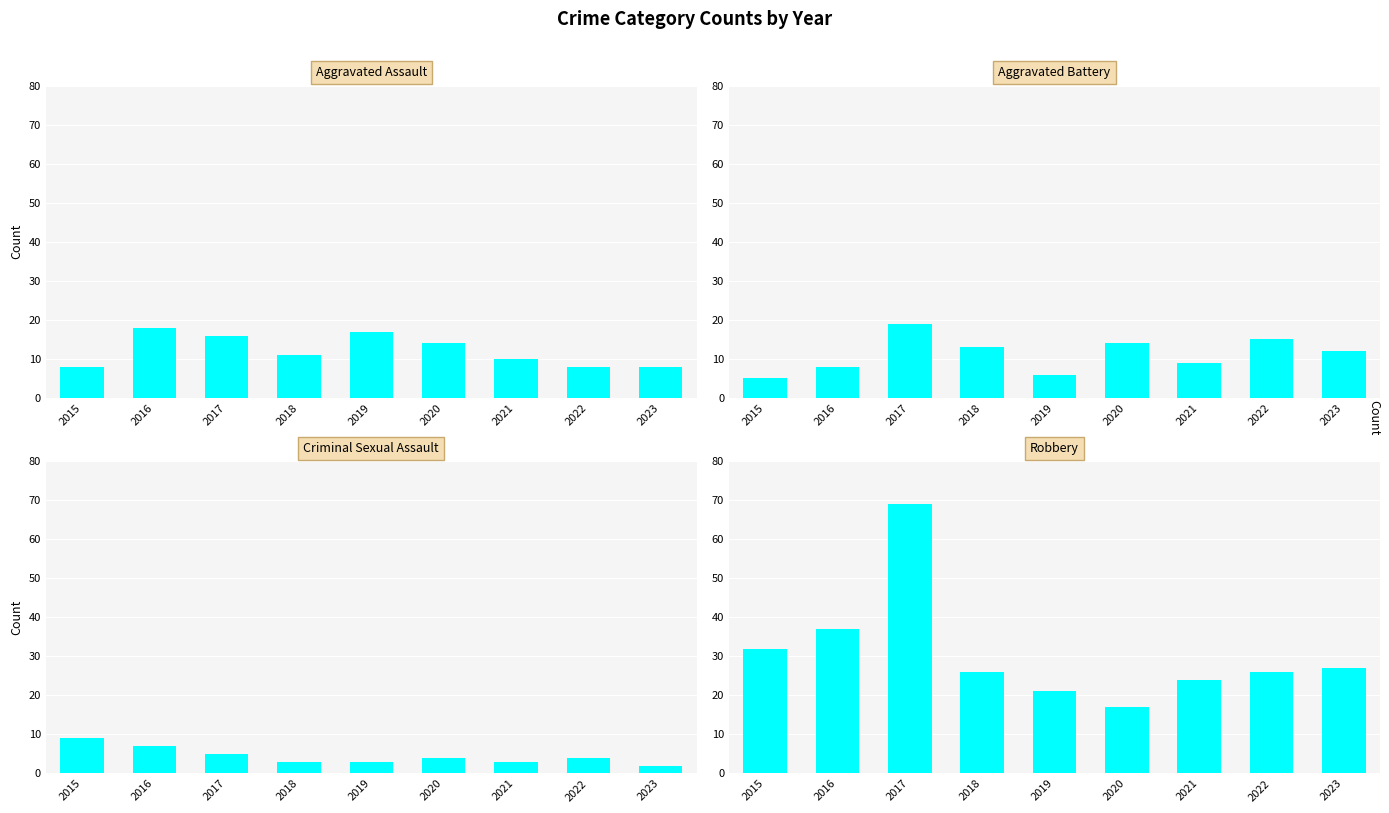

At how many categories does at least one series exceed 5?

9